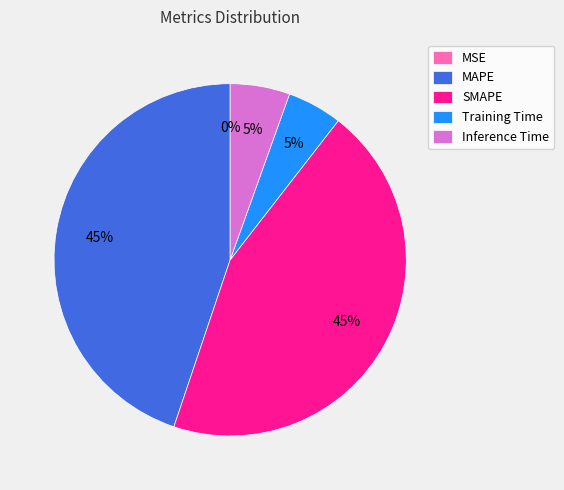

Which has a higher value, MAPE or Training Time?

MAPE